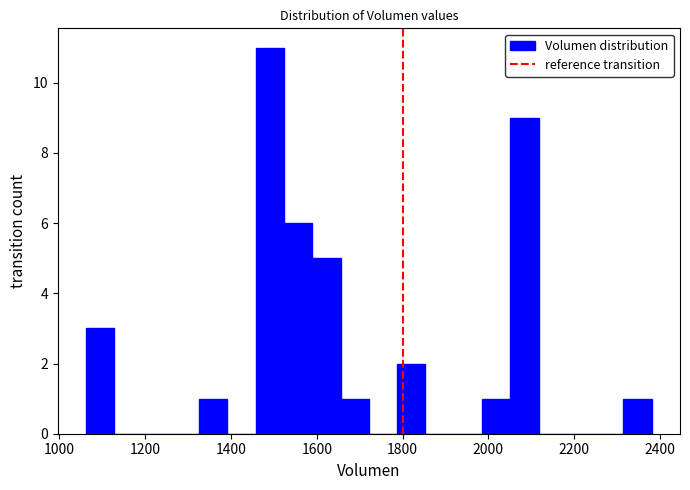

Around what value on the x-axis is the tallest bar? Give the approximate position of its centre, as read against the axis.

1500